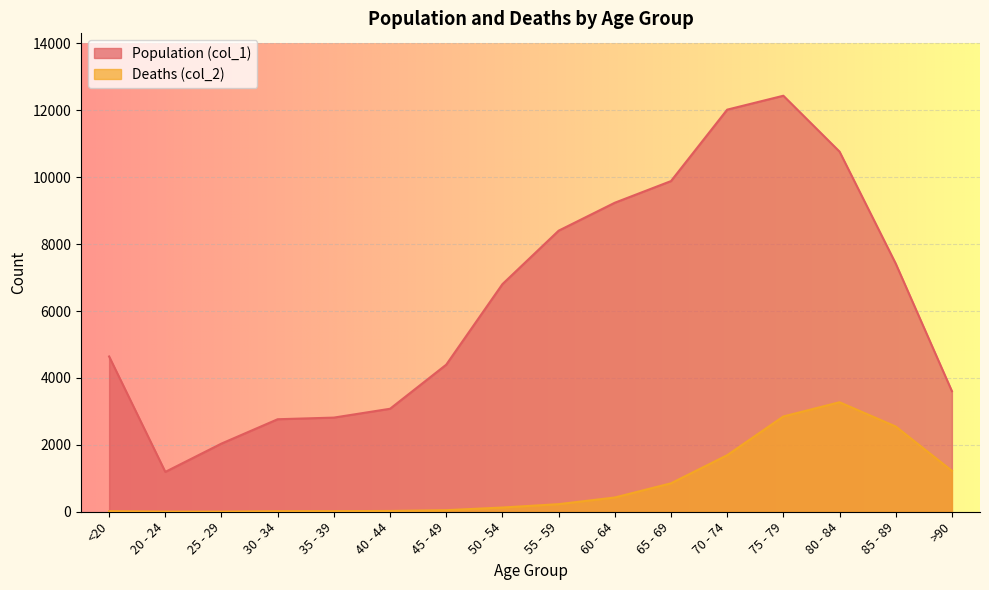

Count the number of categories in the chart.

16